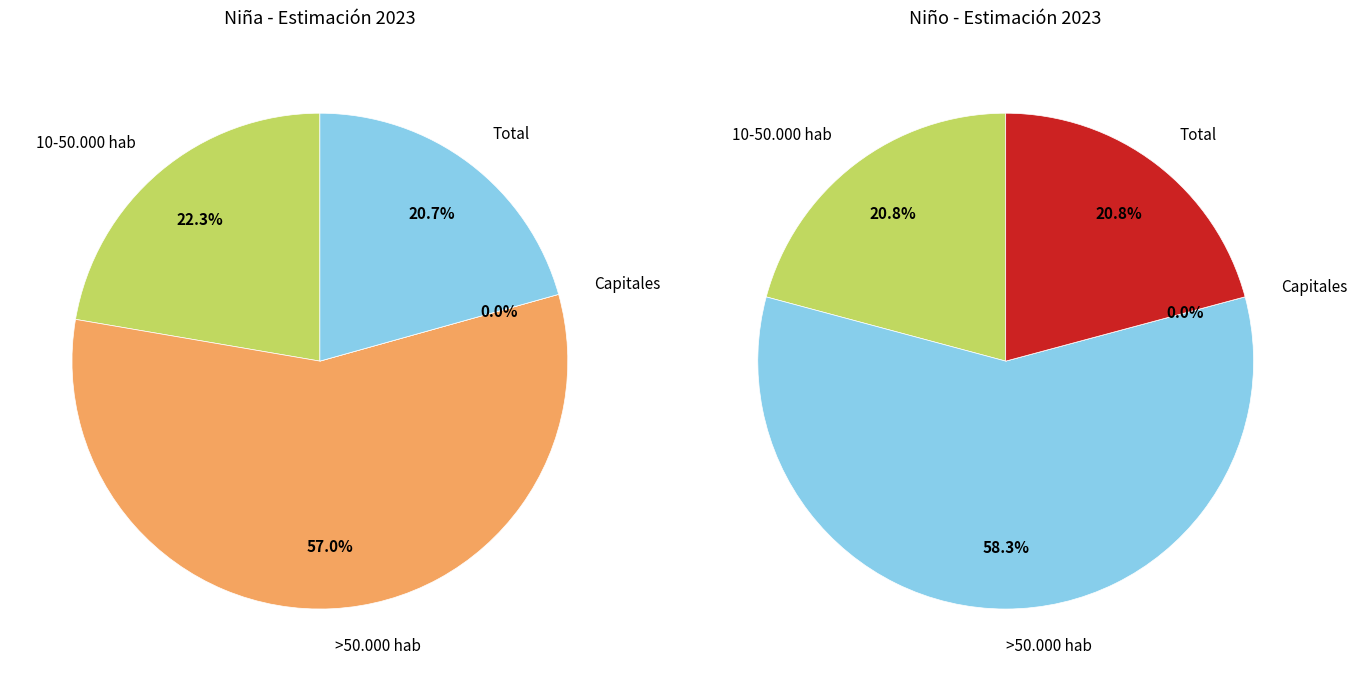

To the nearest percent, what is the average slice percentage?

25%